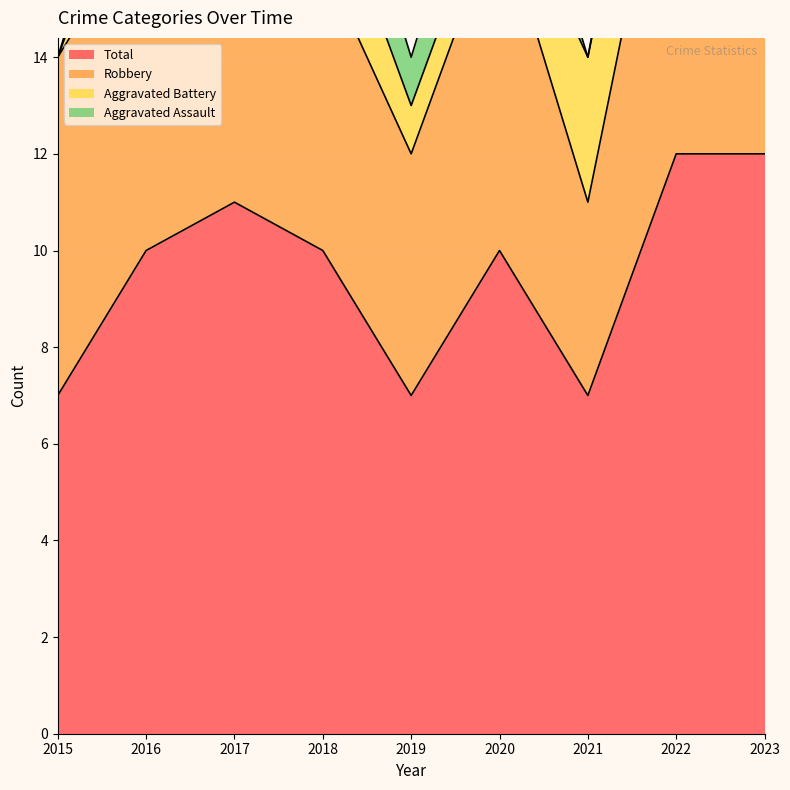

Is it true that Robbery equals 10 at 2016?

False